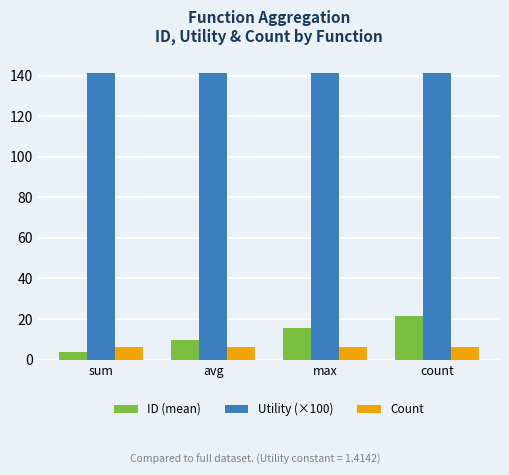

The Utility (×100) series shows 33.2 at count. True or false?

False